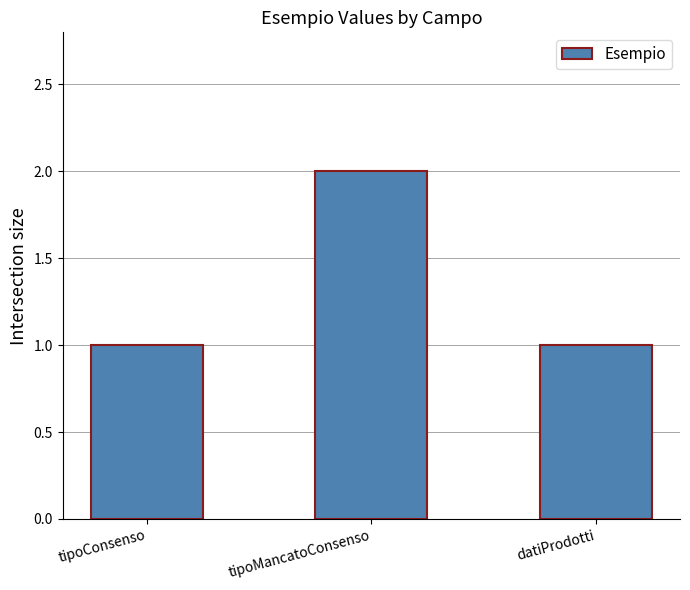

Reading left to right, list all the values displayed in this chart.

tipoConsenso=1	tipoMancatoConsenso=2	datiProdotti=1